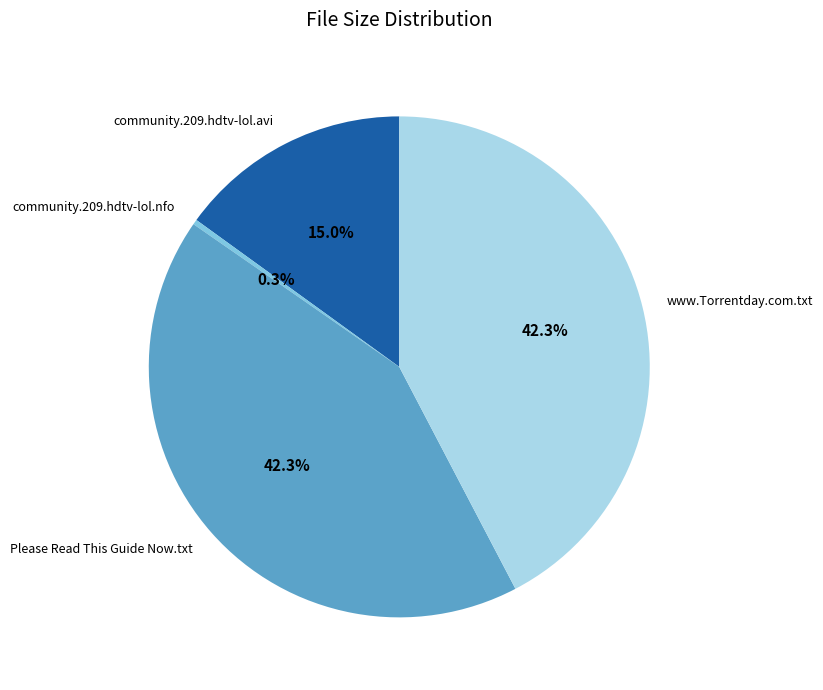

To the nearest percent, what is the combined percentage of Please Read This Guide Now.txt and community.209.hdtv-lol.avi?

57%